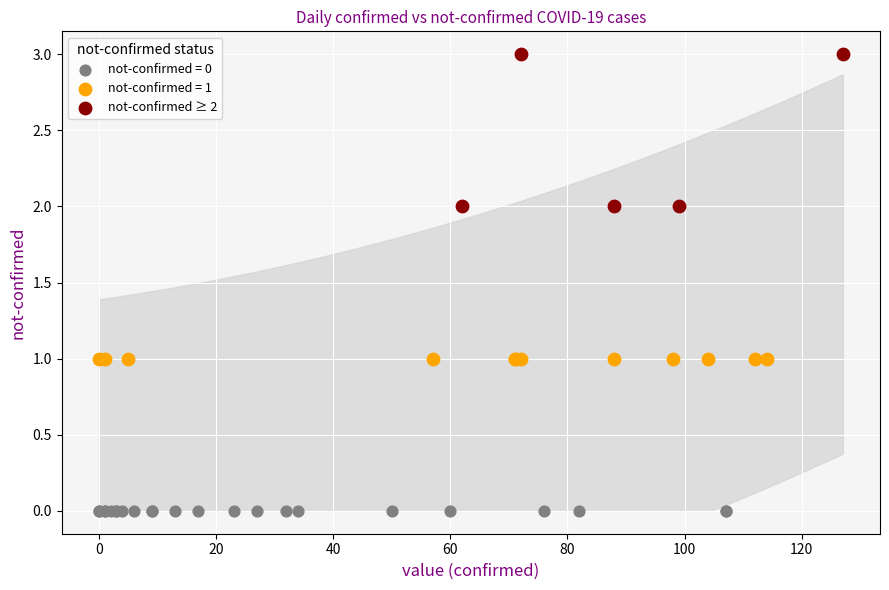

Which series contains the lowest Y value?

not-confirmed = 0